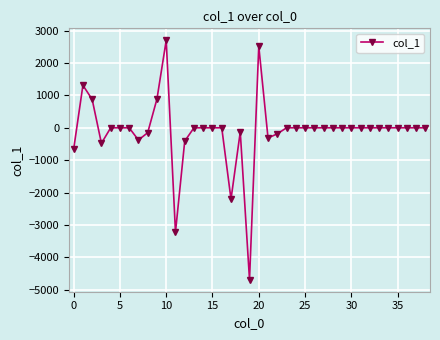

What is the value of the 23rd point from the left?

-186.1